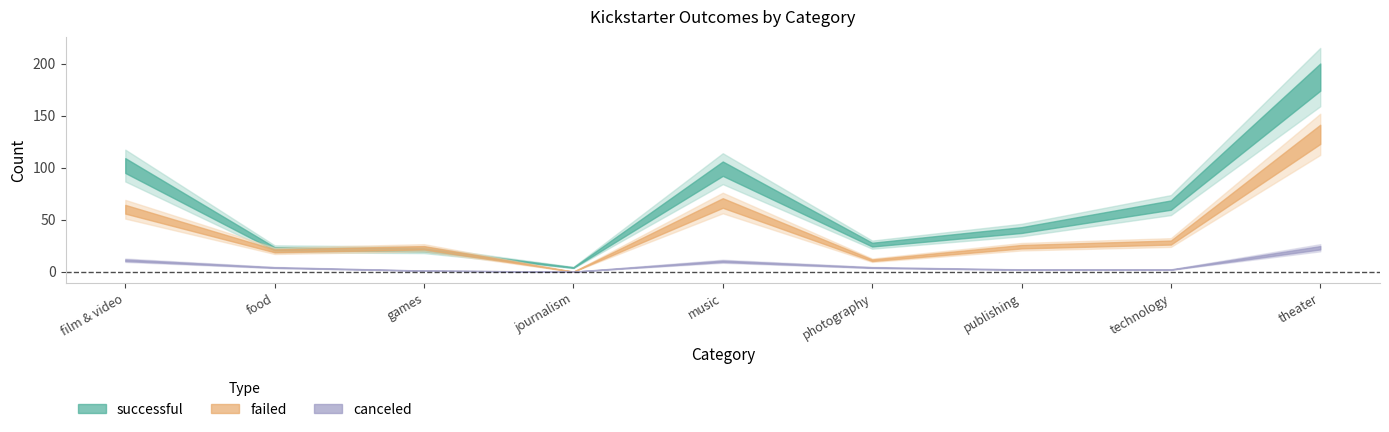

Is it true that canceled equals -11 at journalism?

False